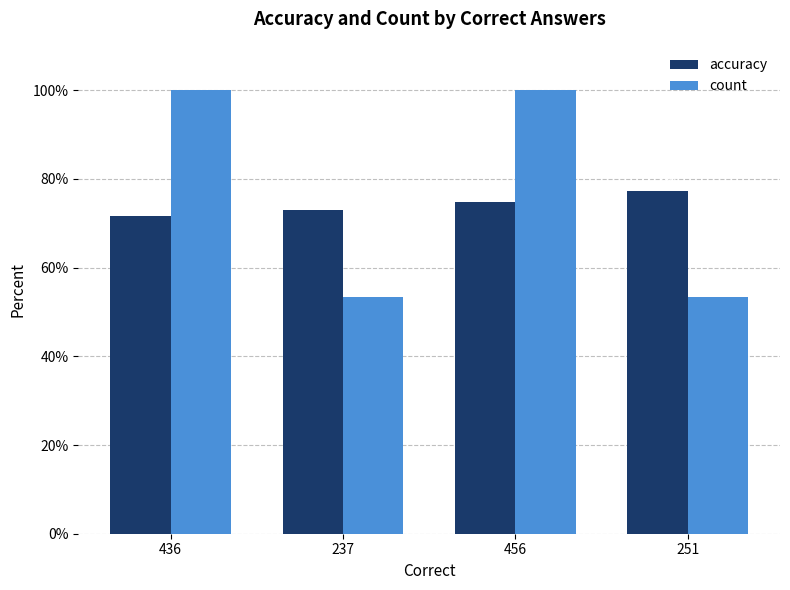

Which series changed the most between 436 and 237?

count